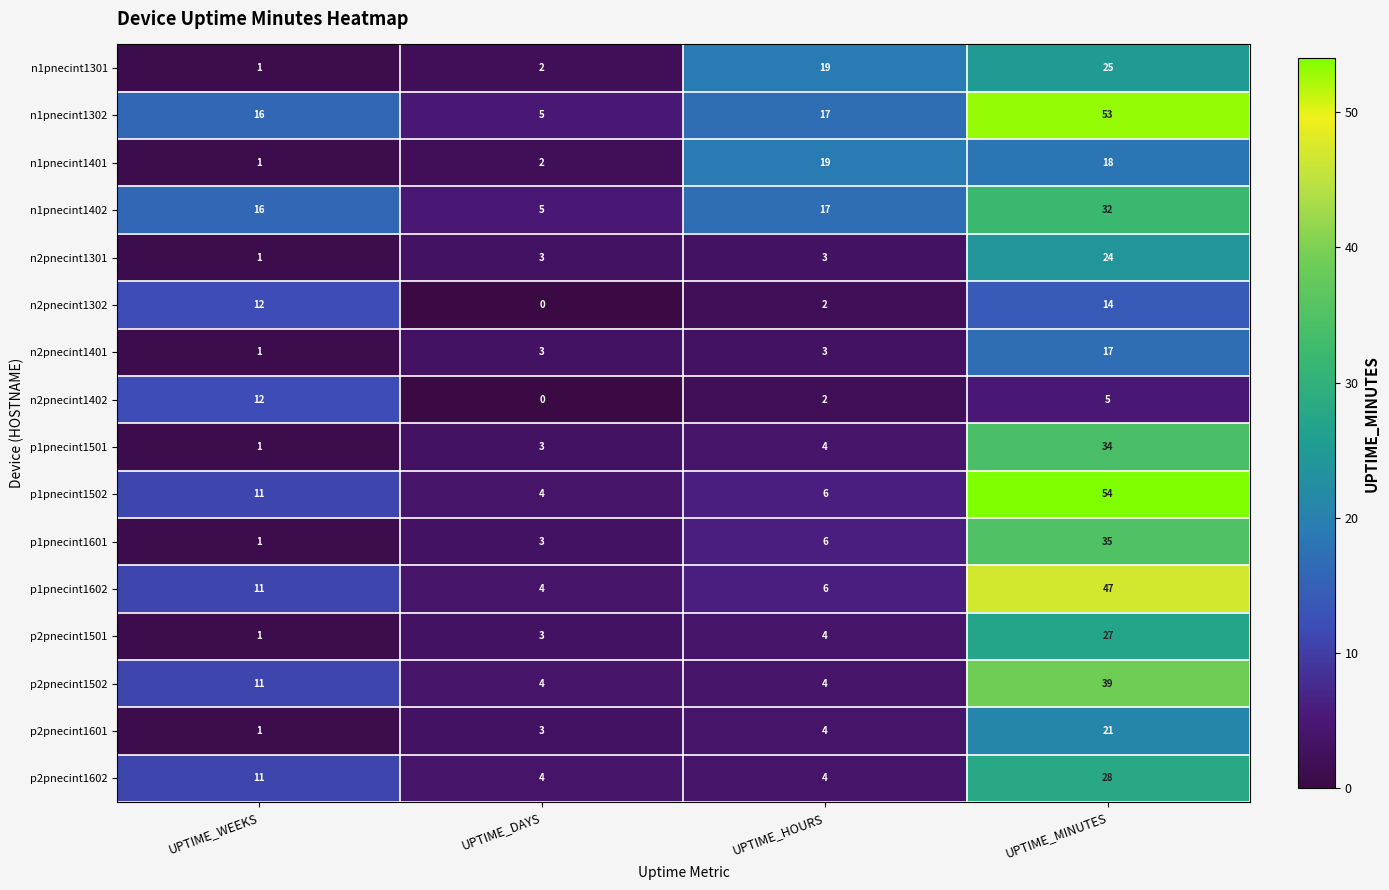

What is the difference between the n2pnecint1302 values at UPTIME_WEEKS and UPTIME_DAYS?

12